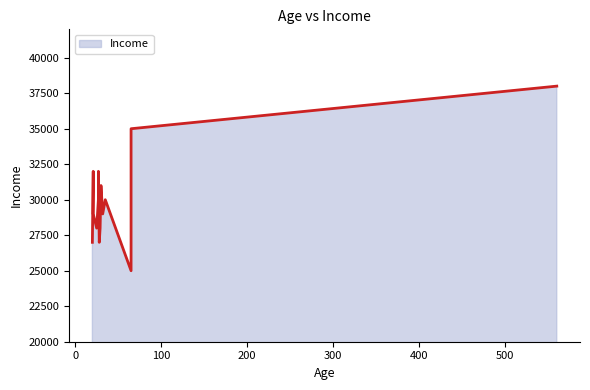

The chart shows a value of 38000 at 560. True or false?

True